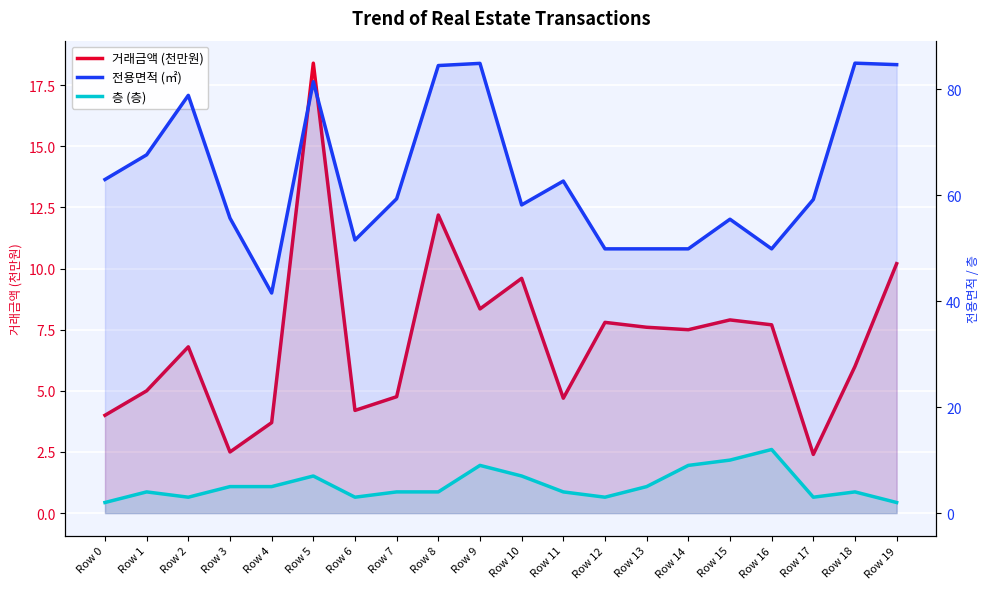

At how many categories does at least one series exceed 61?

9